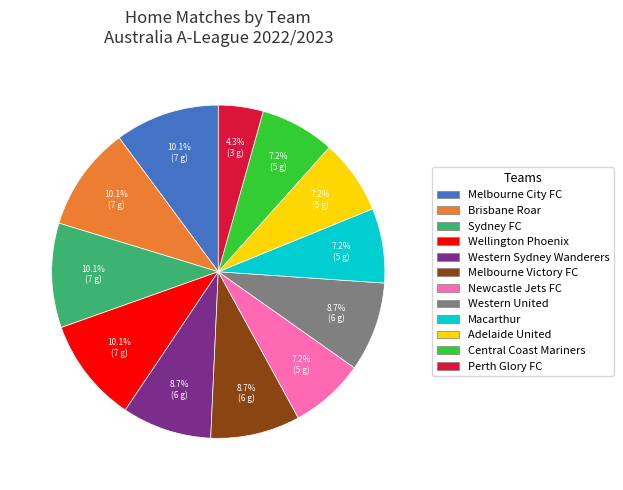

To the nearest percent, what is the difference between the largest and smallest slice percentages?

6%